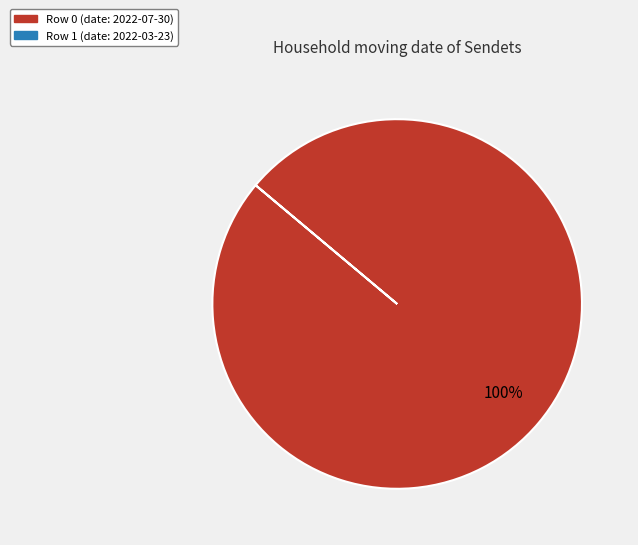

Is there any slice that represents more than half of the pie?

Yes